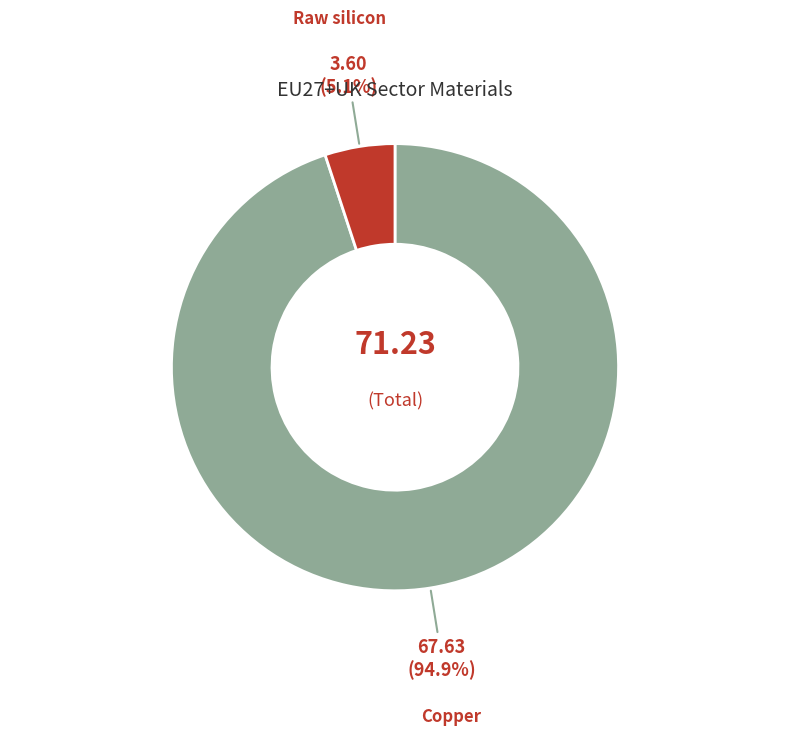

Is there any slice that represents more than half of the pie?

Yes